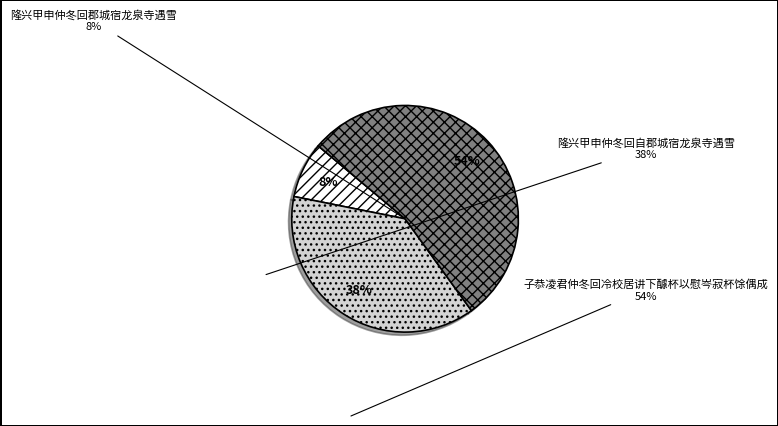

How many segments does this pie chart have?

3